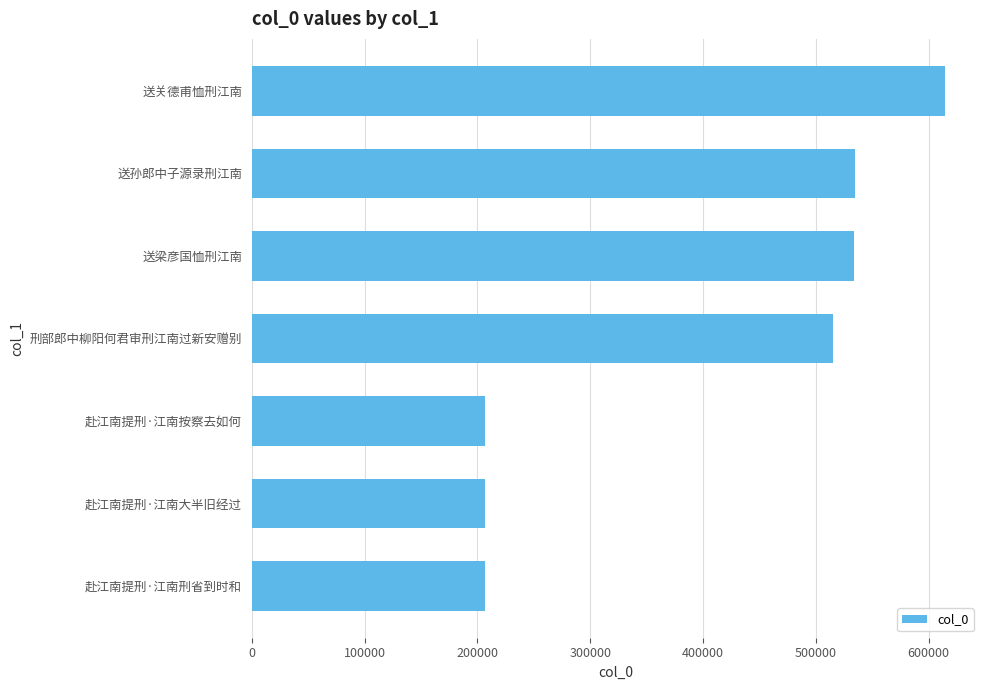

What is the sum of all values?

2818419